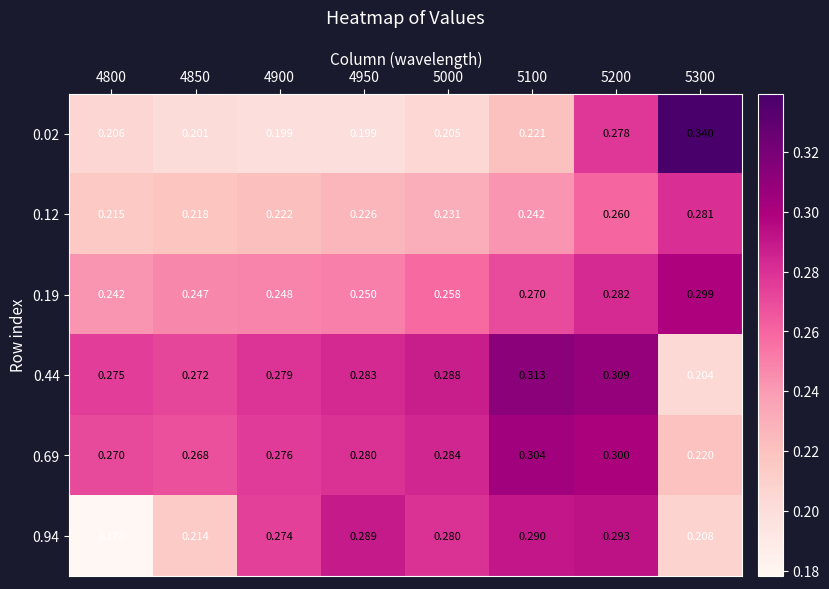

What is the maximum value shown in the chart?

0.3